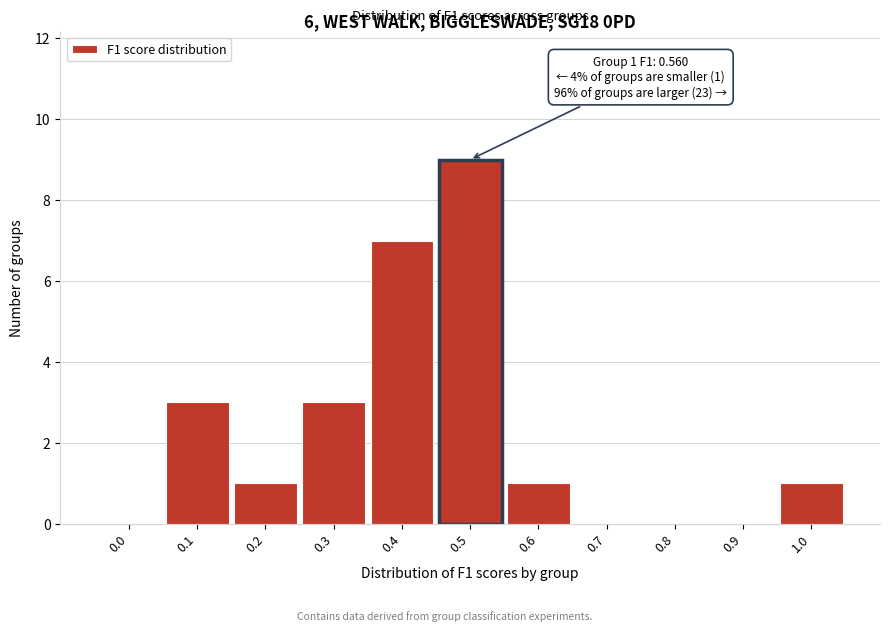

Reading right to left, transcribe all the data shown in this chart.

1.0=1	0.9=0	0.8=0	0.7=0	0.6=1	0.5=9	0.4=7	0.3=3	0.2=1	0.1=3	0.0=0